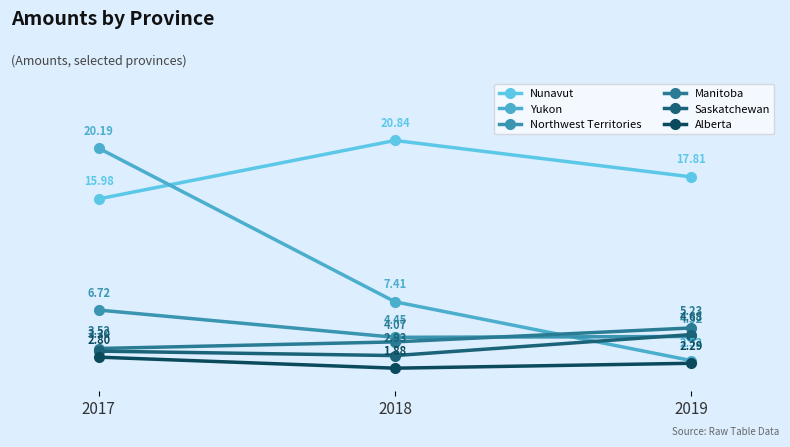

What is the difference between the second highest and minimum values in the Yukon series?

4.9